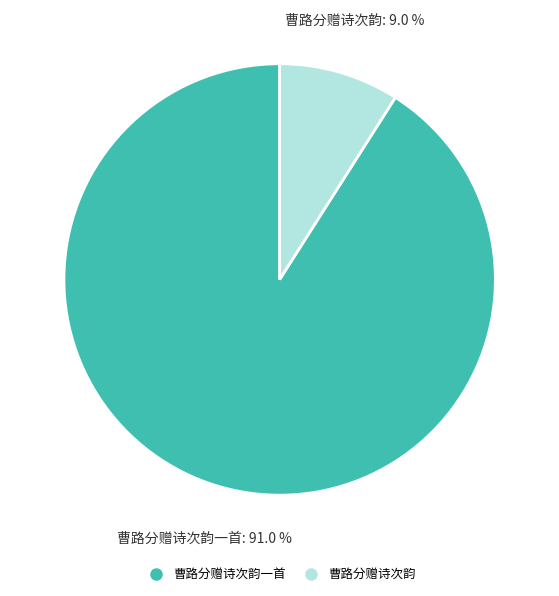

Is 曹路分赠诗次韵一首 the majority of the pie?

Yes